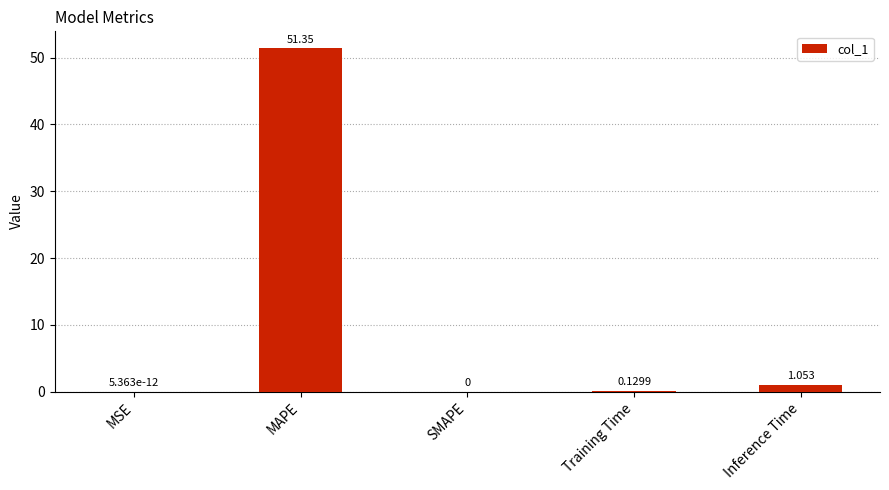

At which label is the value closest to 25?

Inference Time